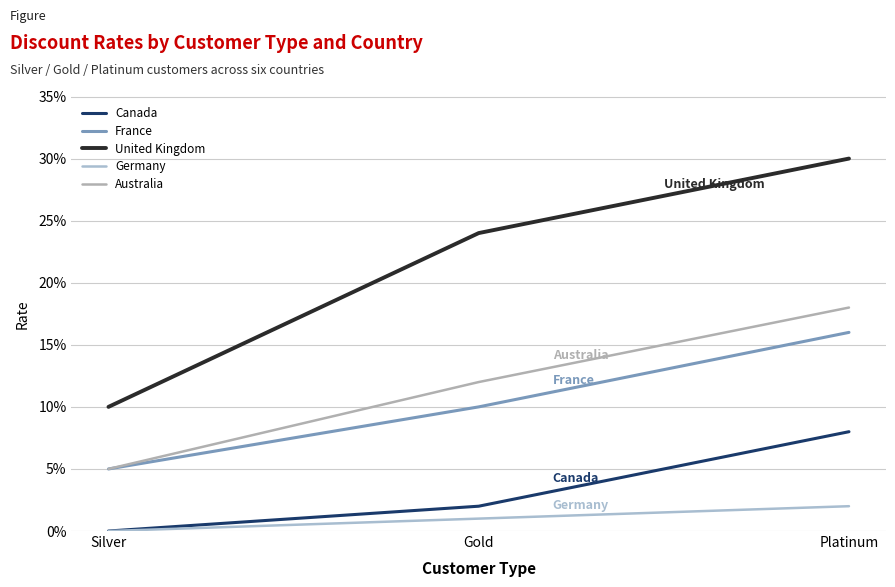

What is the value of the Australia point at the 1st from the left?

0.1